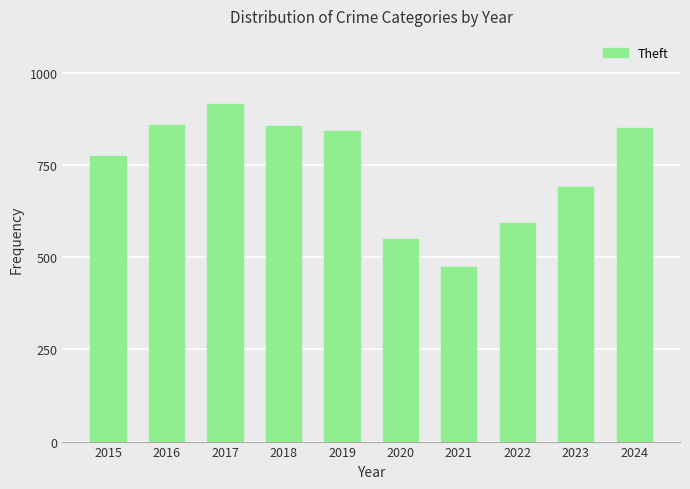

What is the average value?

740